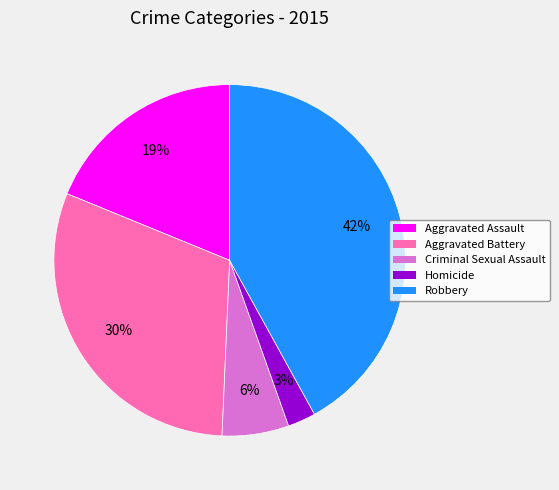

To the nearest percent, what is the difference between the largest and smallest slice percentages?

39%